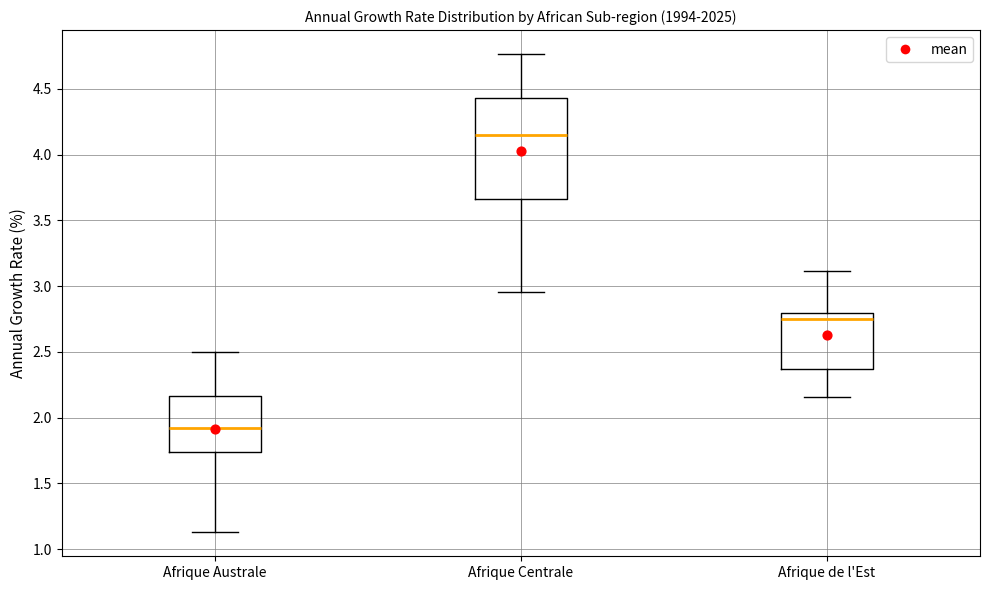

Which box has the lowest median line?

Afrique Australe